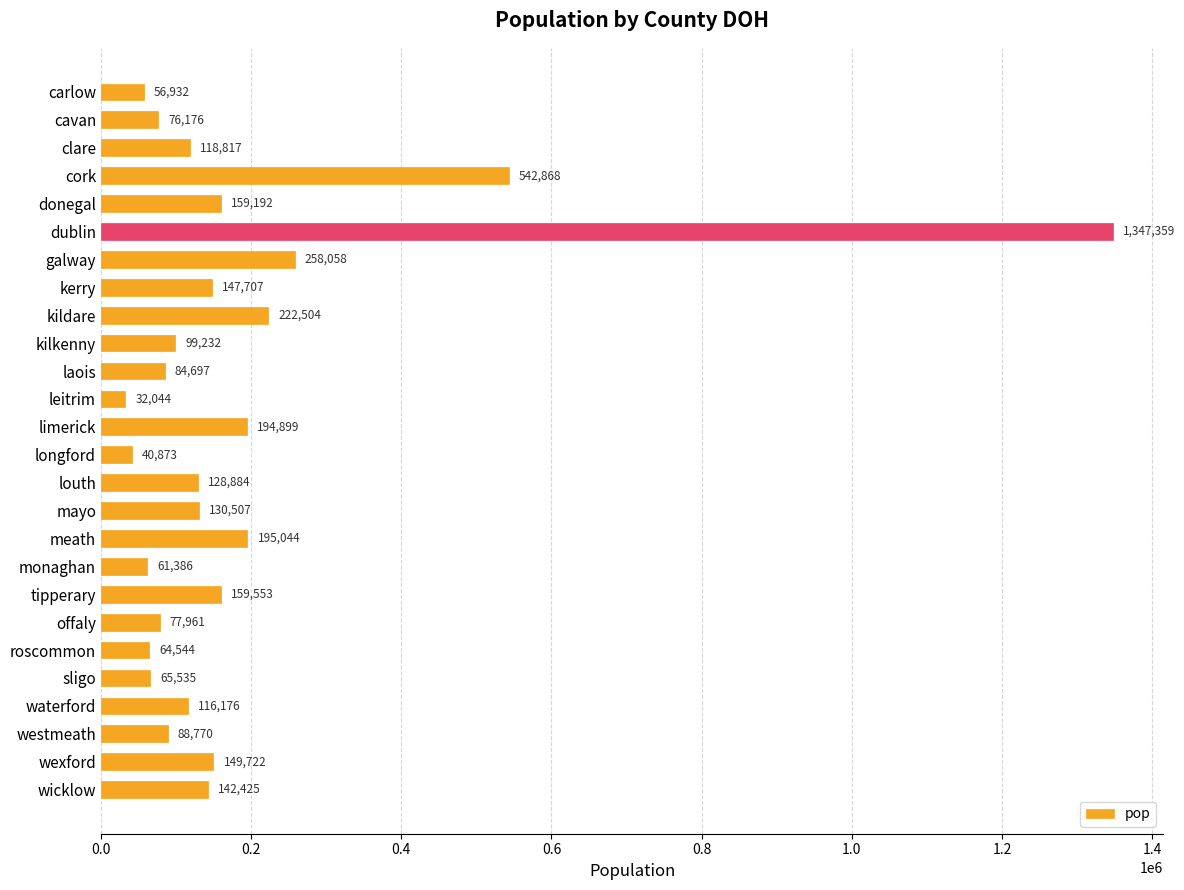

Between longford and westmeath, which is larger?

westmeath